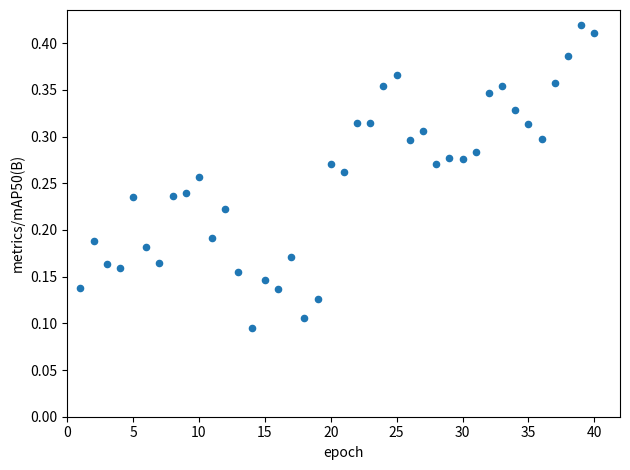

What is the range of X values (max minus min)?

39.0